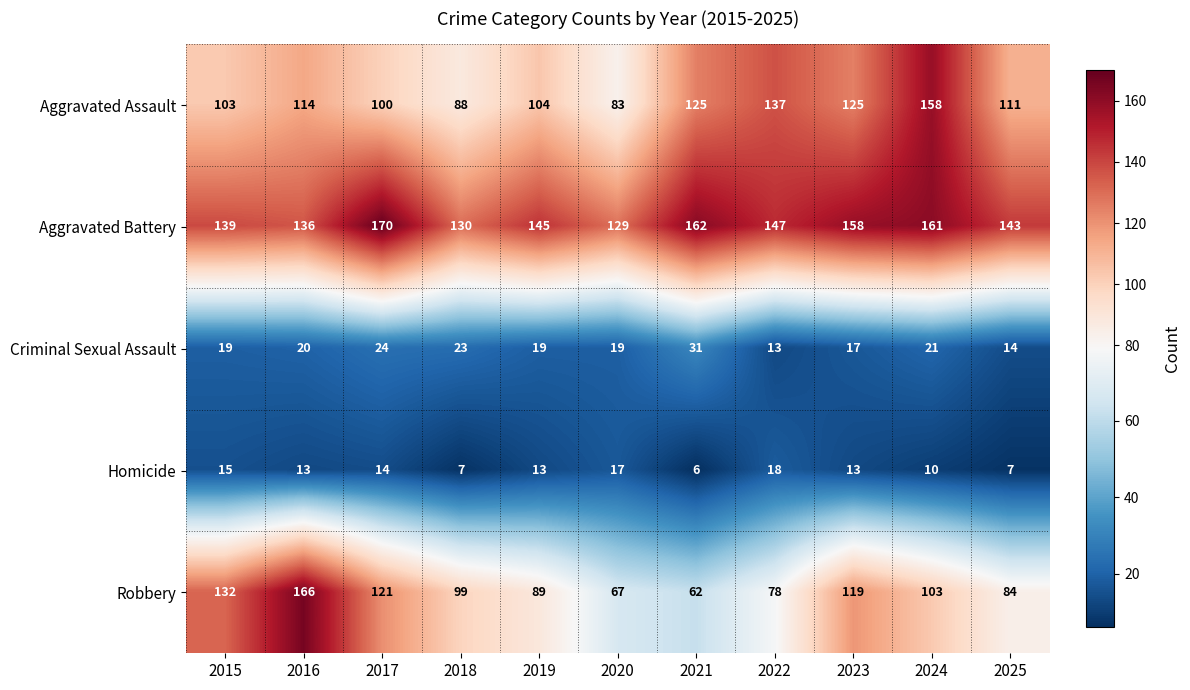

At 2017, list the series in order from smallest to largest.

Homicide, Criminal Sexual Assault, Aggravated Assault, Robbery, Aggravated Battery